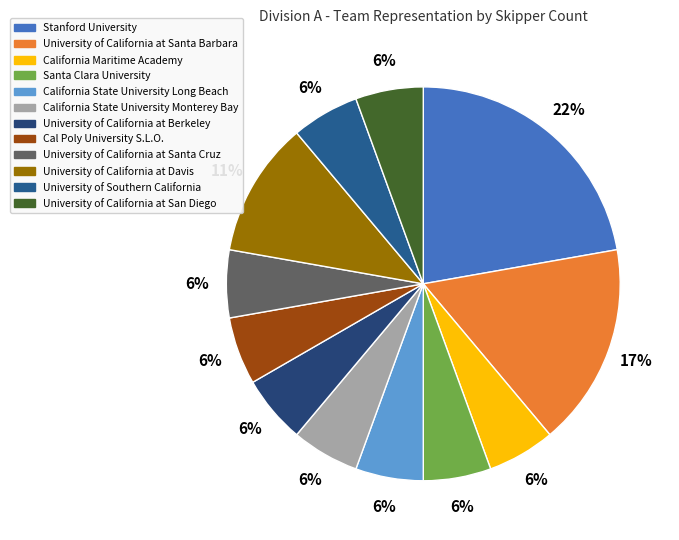

How many slices are in this pie chart?

12